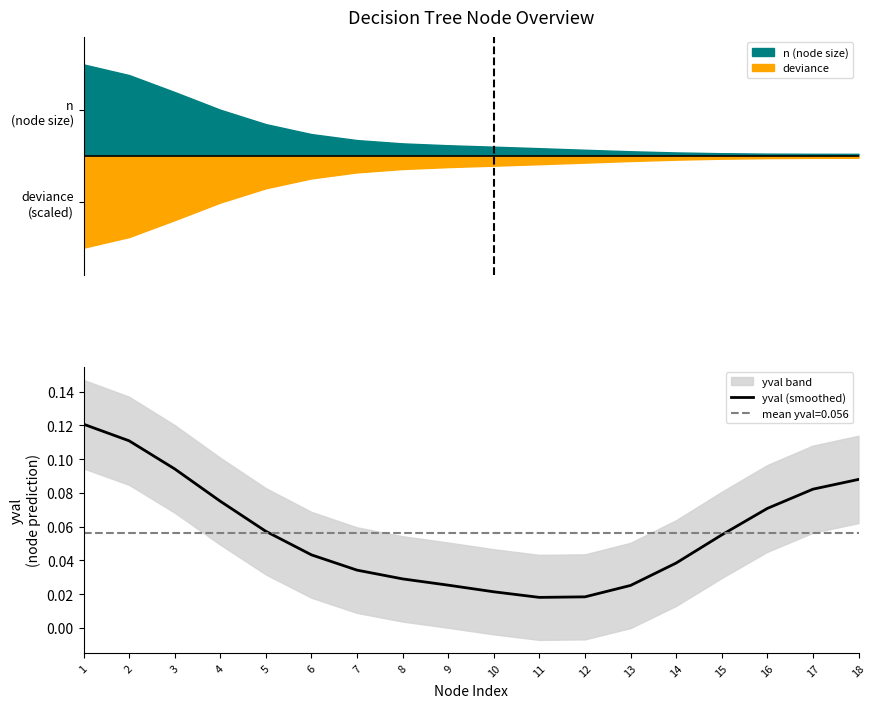

What is the value of the 2nd point from the left?

0.1